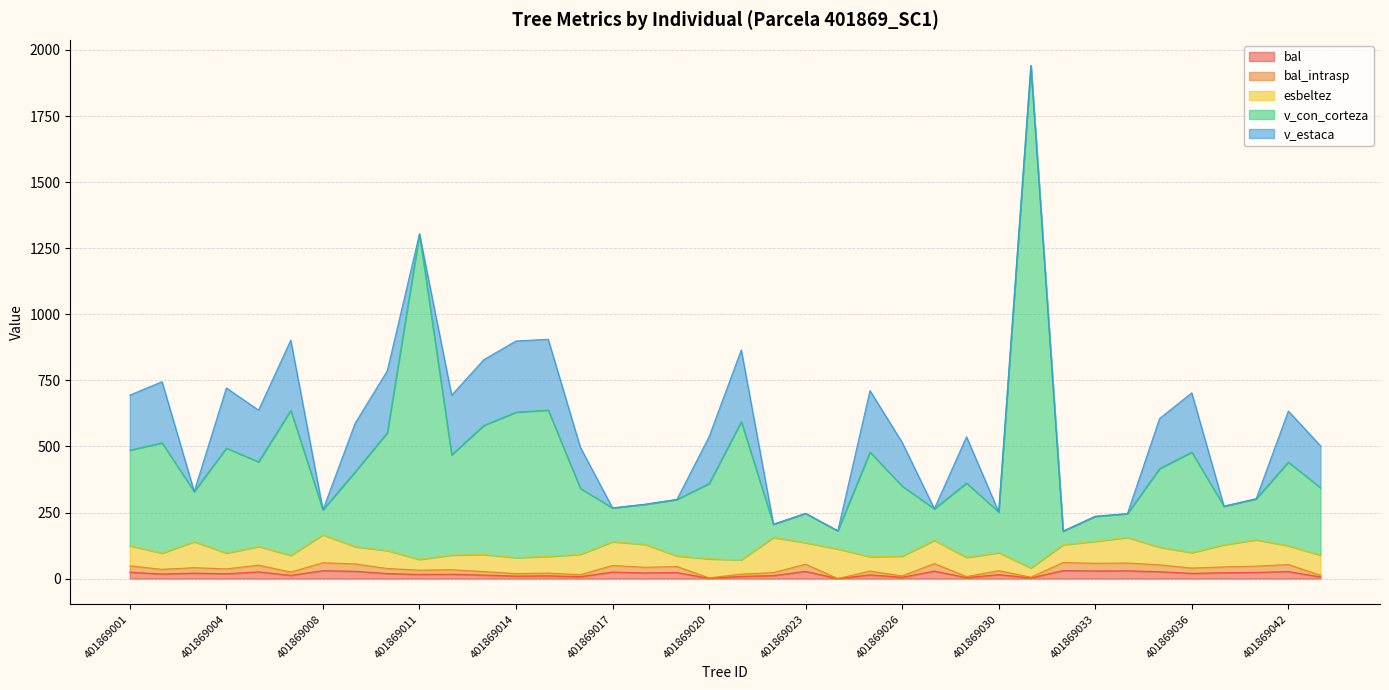

Between 401869031 and 401869036, which series saw the biggest shift?

v_con_corteza